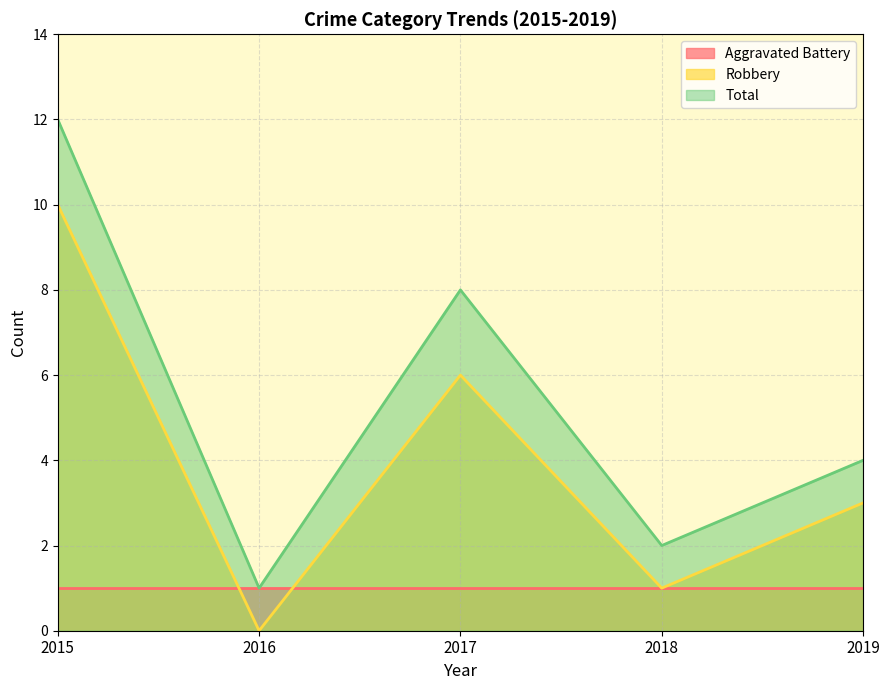

Does the chart have visible grid lines?

Yes